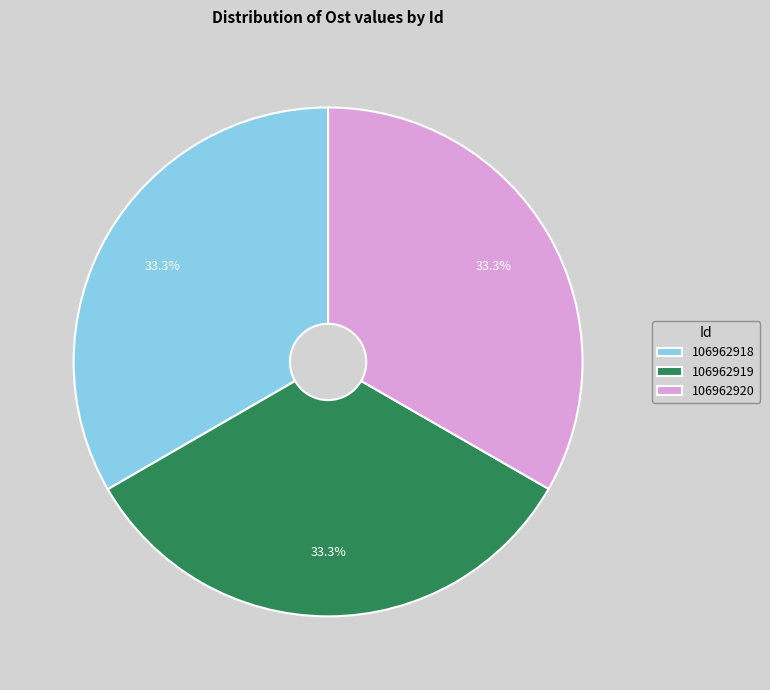

To the nearest percent, what portion does 106962920 represent?

33%